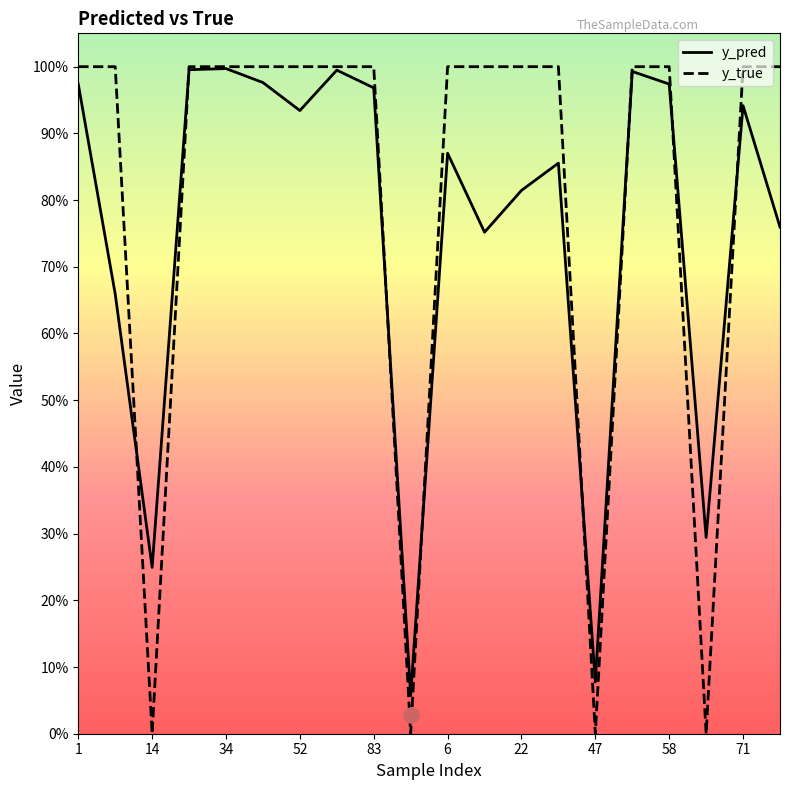

Which series has the largest total across all categories?

y_true